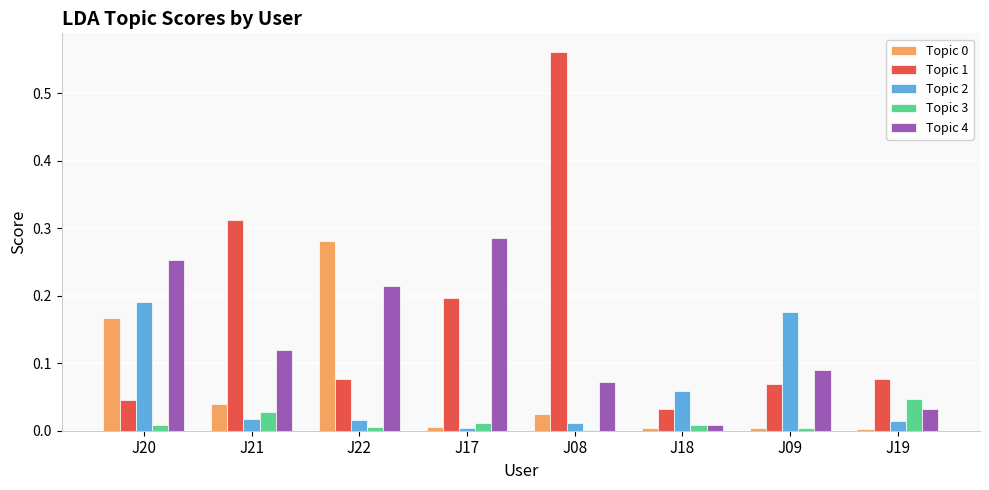

Which series has the largest total across all categories?

Topic 1